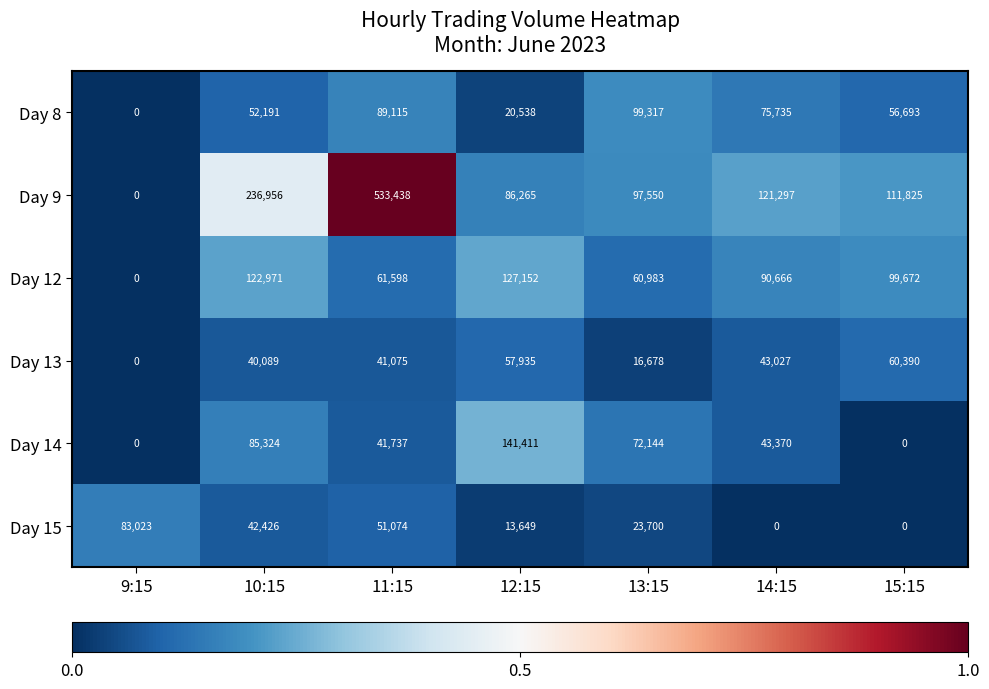

Where does the Day 15 series first go above 23700?

9:15